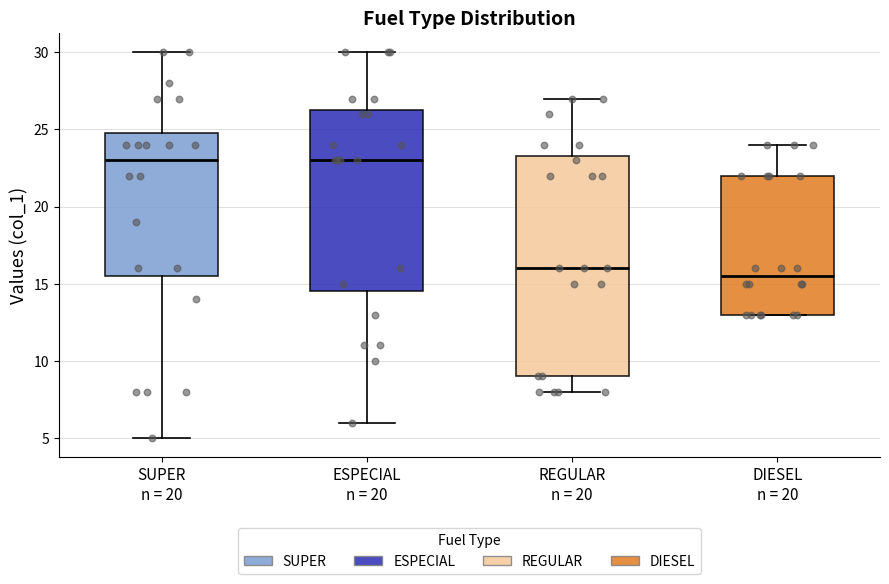

Which box has the lowest median line?

DIESEL n = 20